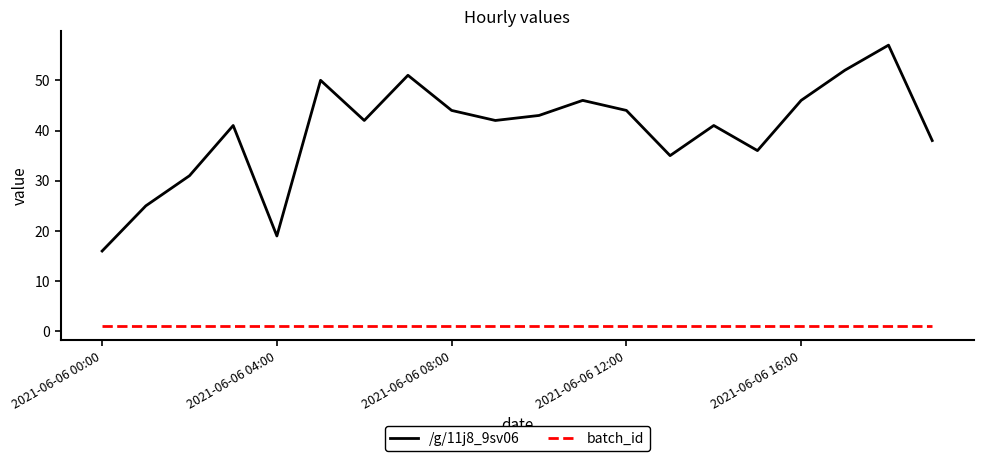

What is the sum of all batch_id values?

20